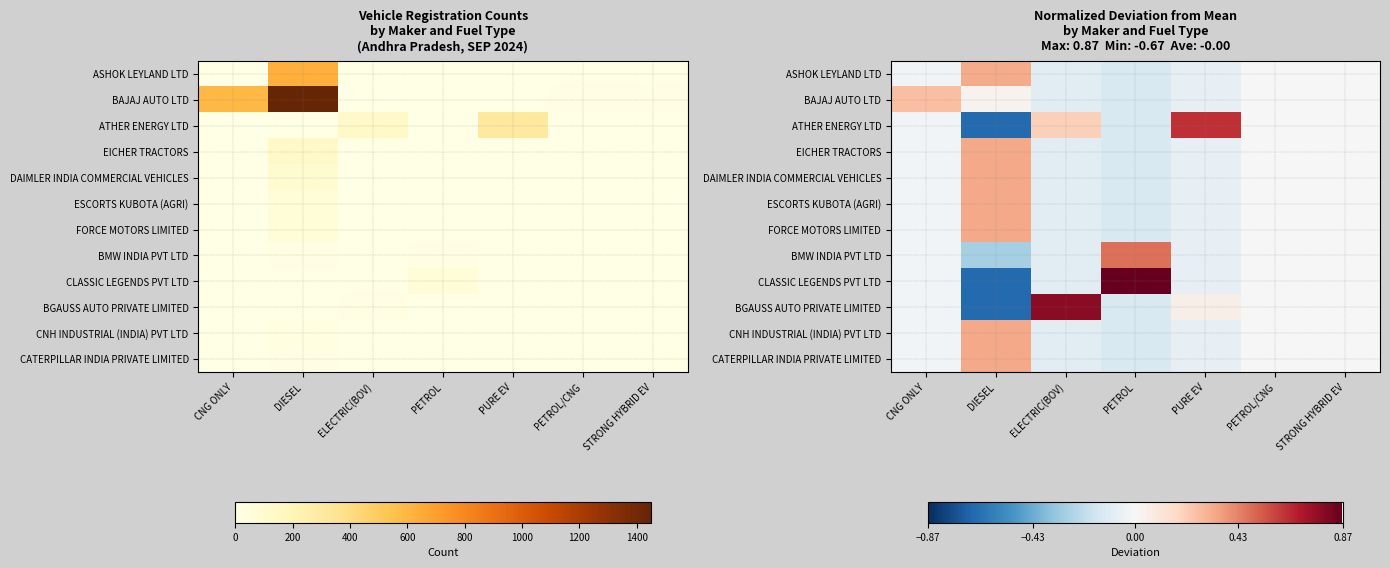

The BGAUSS AUTO PRIVATE LIMITED series shows -0.0 at STRONG HYBRID EV. True or false?

True